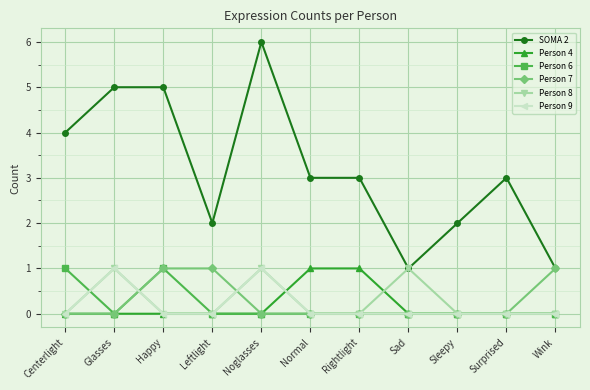

Reading left to right, extract all data points from this chart.

SOMA 2: 4	5	5	2	6	3	3	1	2	3	1
Person 4: 0	0	0	0	0	1	1	0	0	0	0
Person 6: 1	0	1	0	0	0	0	0	0	0	0
Person 7: 0	0	1	1	0	0	0	0	0	0	1
Person 8: 0	1	0	0	1	0	0	1	0	0	0
Person 9: 0	1	0	0	1	0	0	0	0	0	0